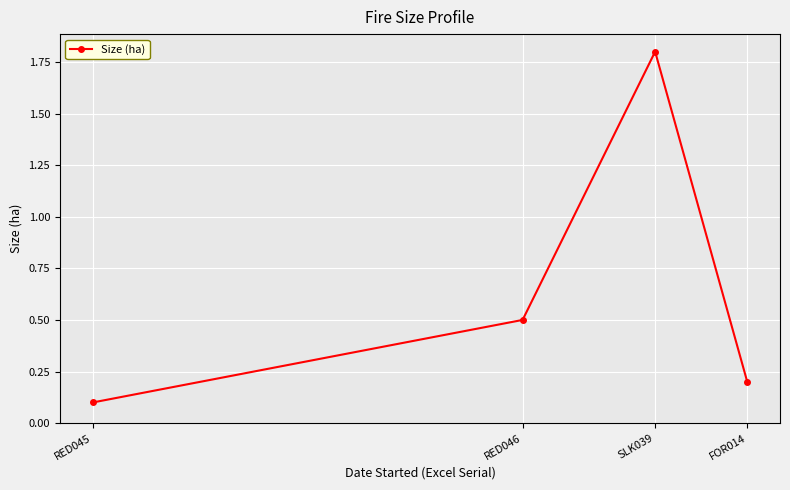

Reading left to right, list all the values displayed in this chart.

RED045=0.1	RED046=0.5	SLK039=1.8	FOR014=0.2